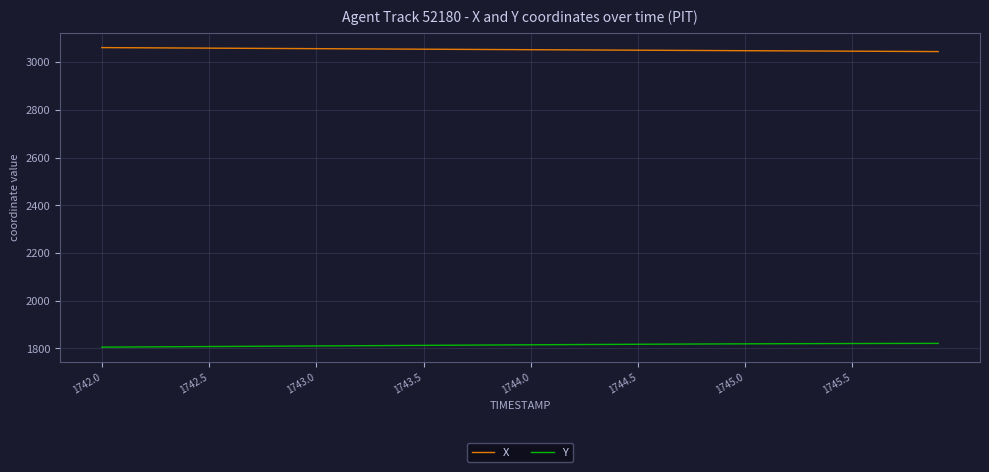

What are all the series names shown in the legend?

X, Y